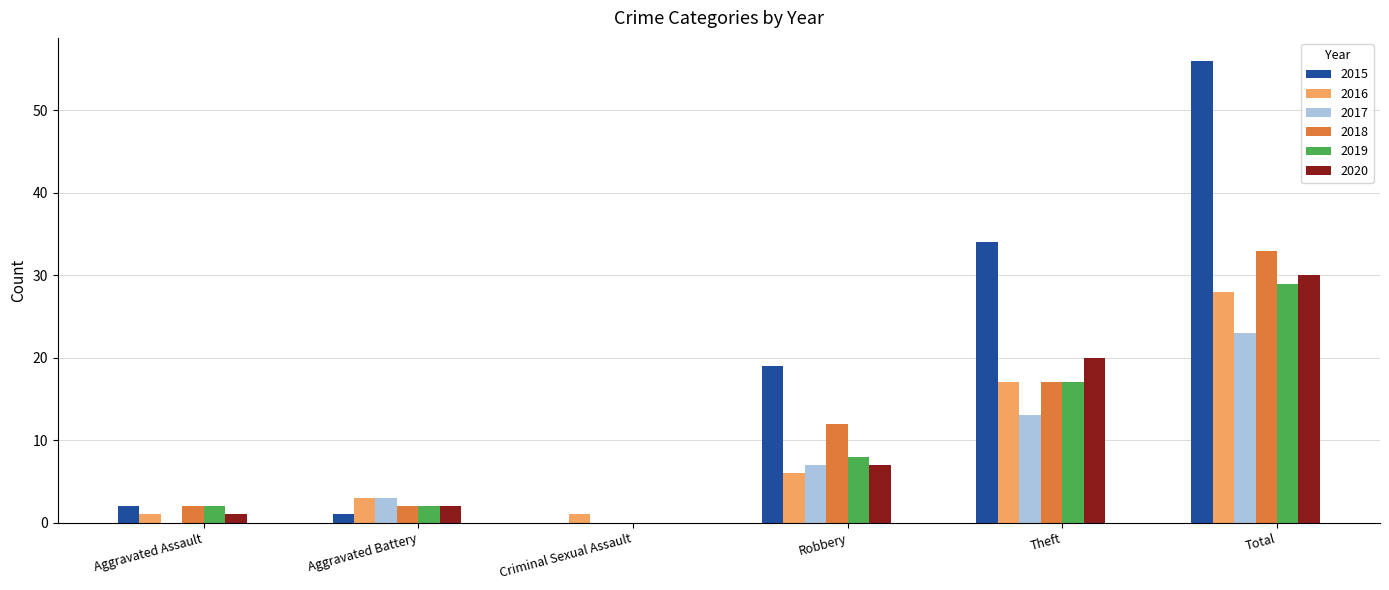

How many groups of bars are there?

6